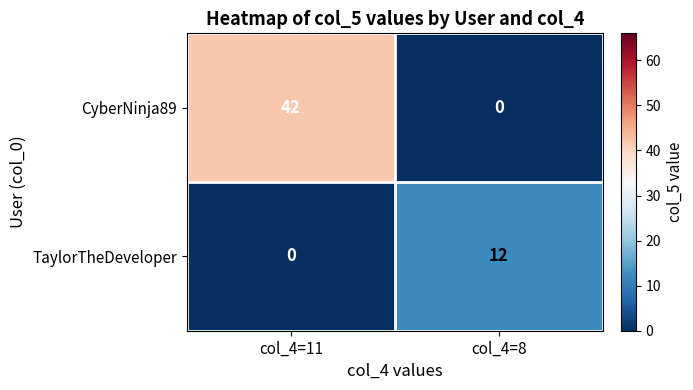

True or false: CyberNinja89 has a value of 0 at col_4=8.

True